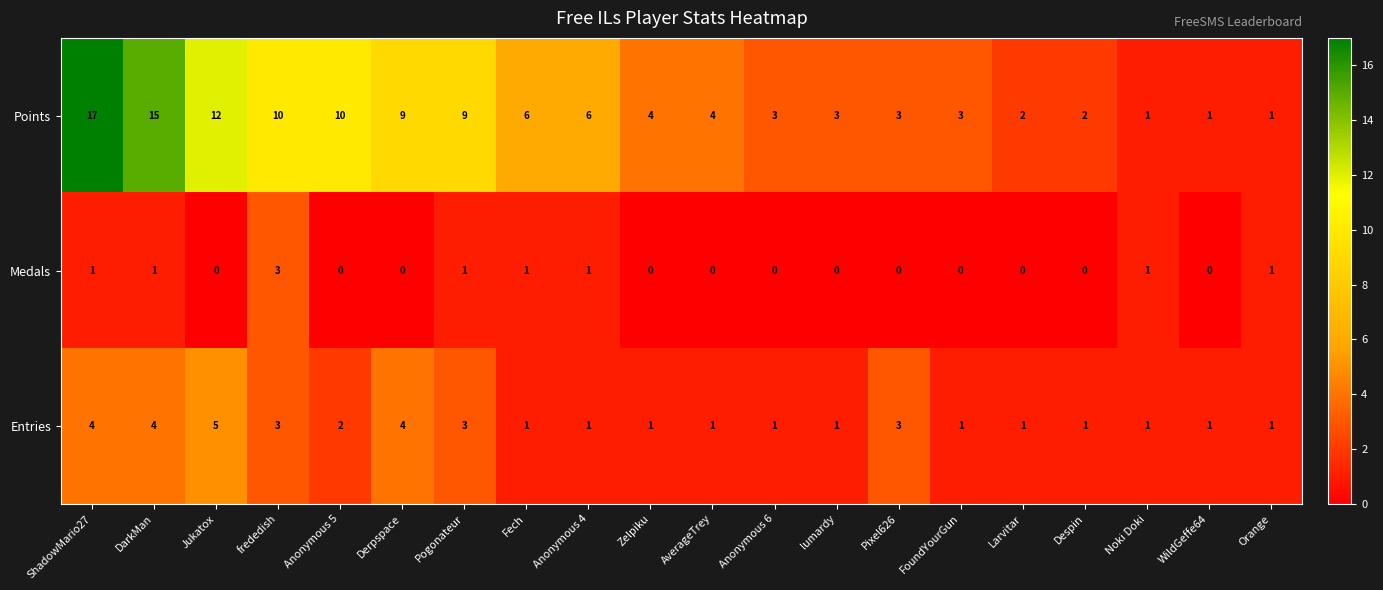

The Entries series shows 0 at Larvitar. True or false?

False